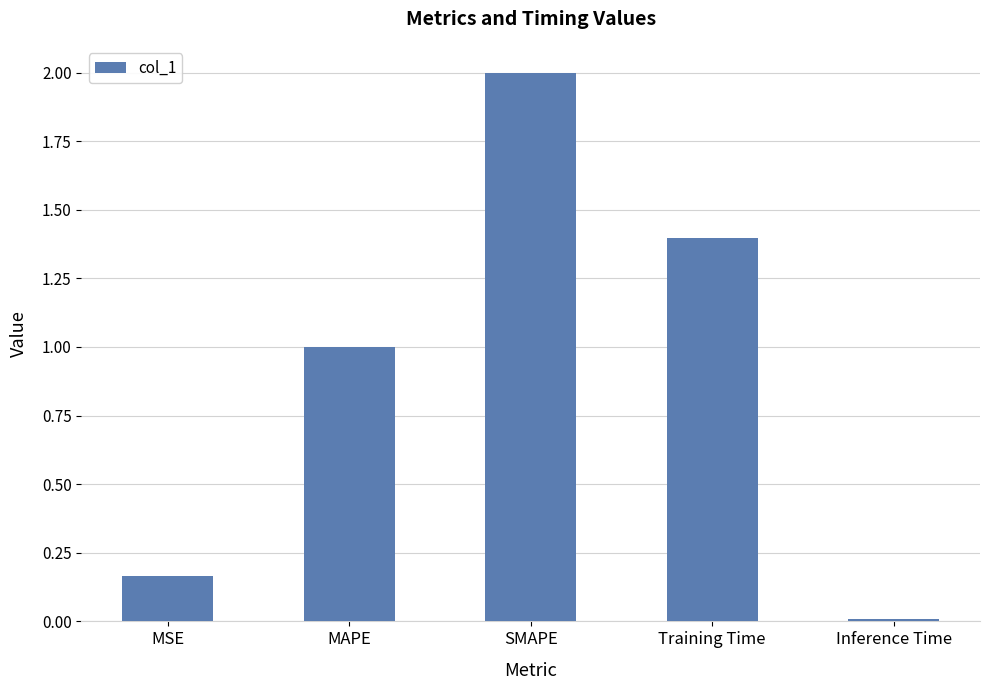

True or false: the data shows 0.0 at Inference Time.

True